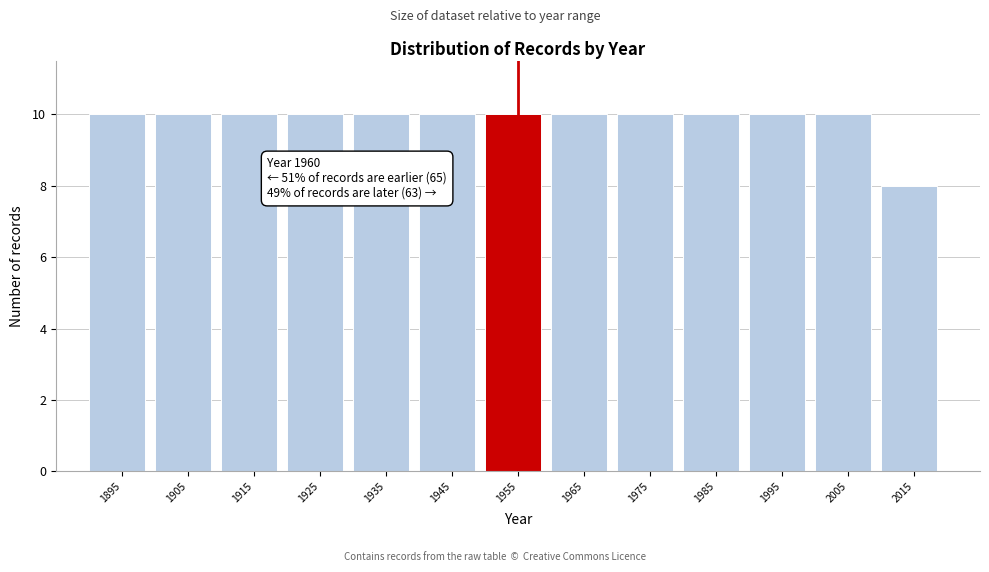

Reading left to right, what are all the values shown in this chart?

1895=10	1905=10	1915=10	1925=10	1935=10	1945=10	1955=10	1965=10	1975=10	1985=10	1995=10	2005=10	2015=8